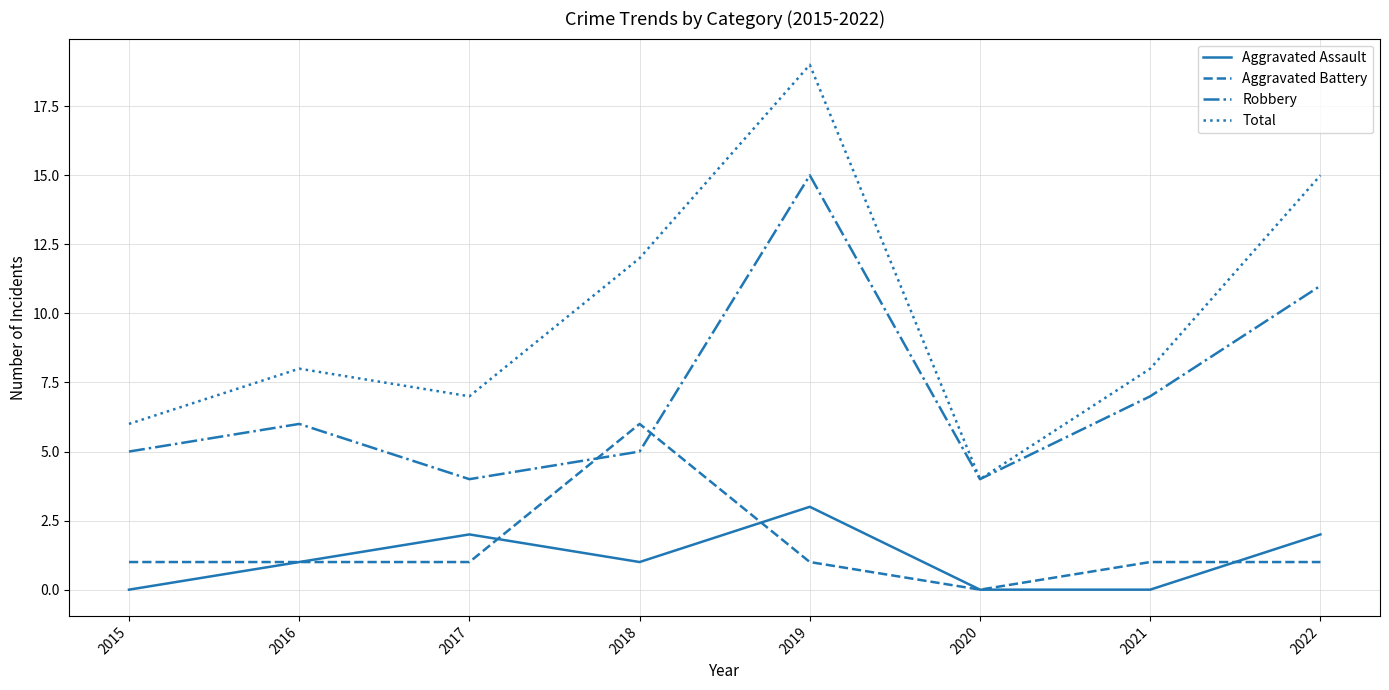

What is the spread (max minus min) of values at 2018?

11